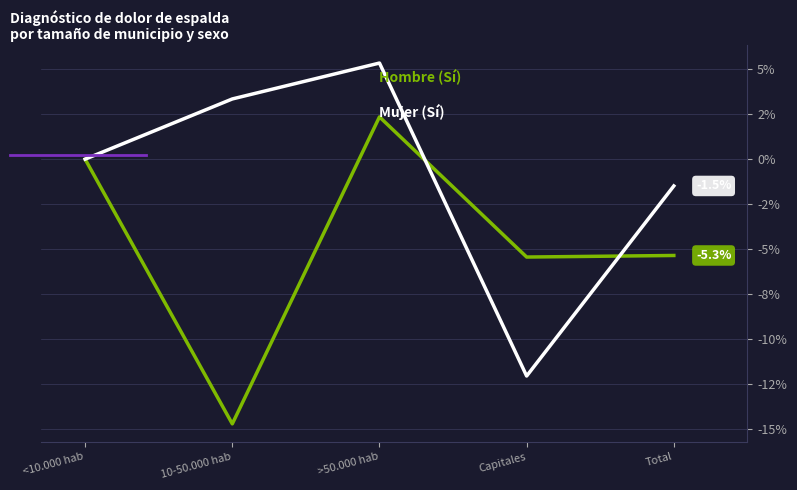

Does the chart have visible grid lines?

Yes